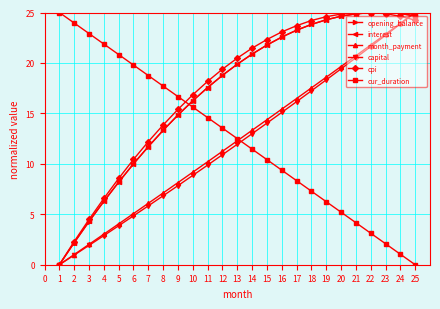

What is the average value of the opening_balance series?

17.2